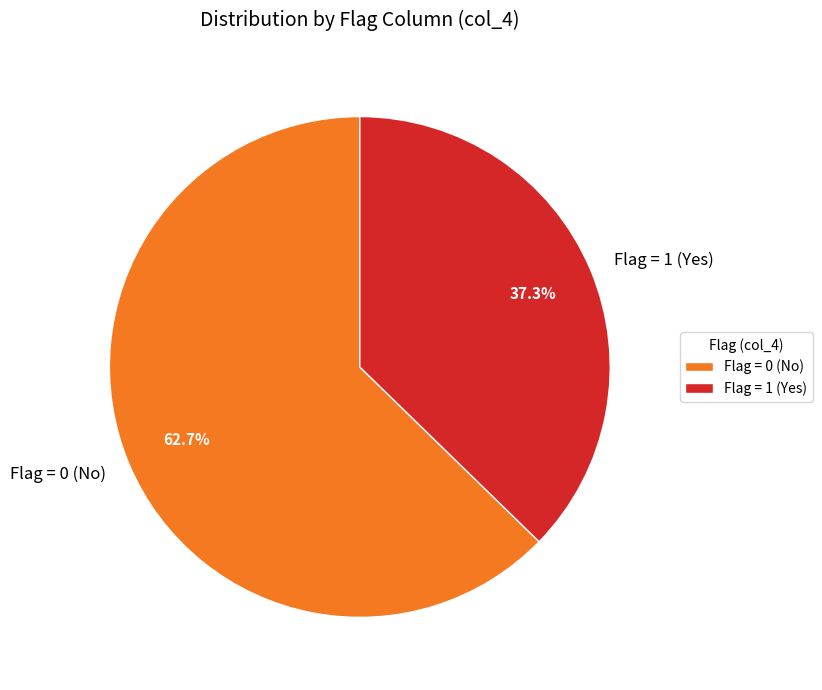

Which category has the biggest portion of the pie?

Flag = 0 (No)